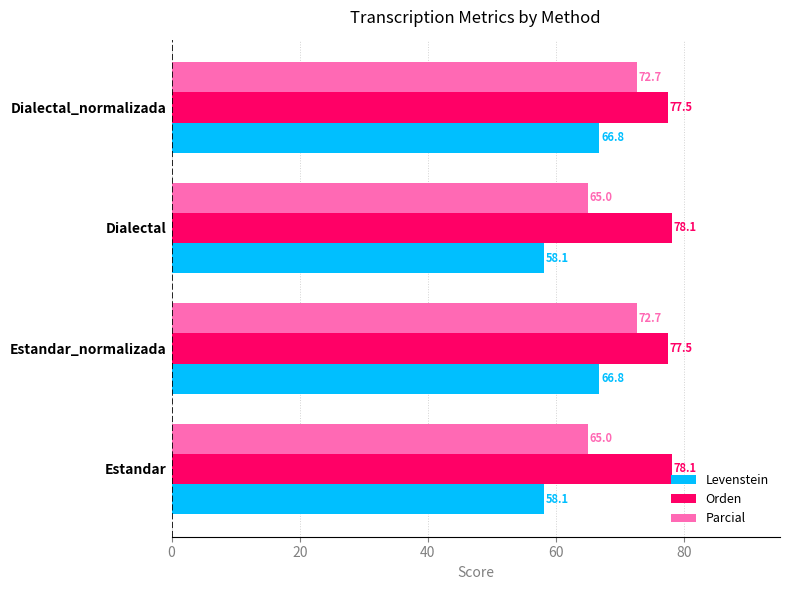

The value of Orden at Estandar is 78.1. True or false?

True